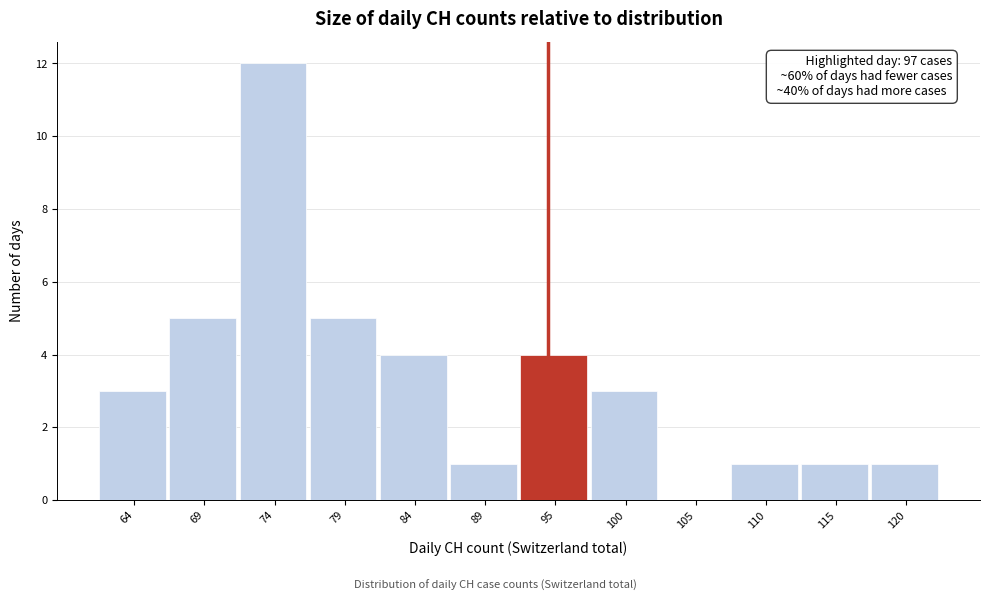

Reading right to left, what are all the values shown in this chart?

120=1	115=1	110=1	105=0	100=3	95=4	89=1	84=4	79=5	74=12	69=5	64=3